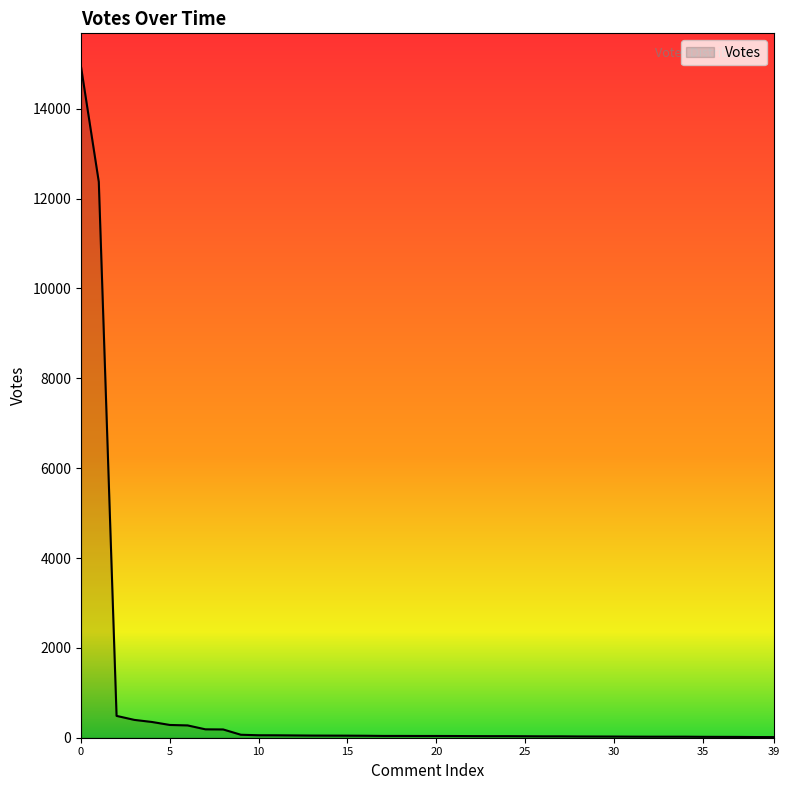

What is the difference between the maximum and minimum values?

14917